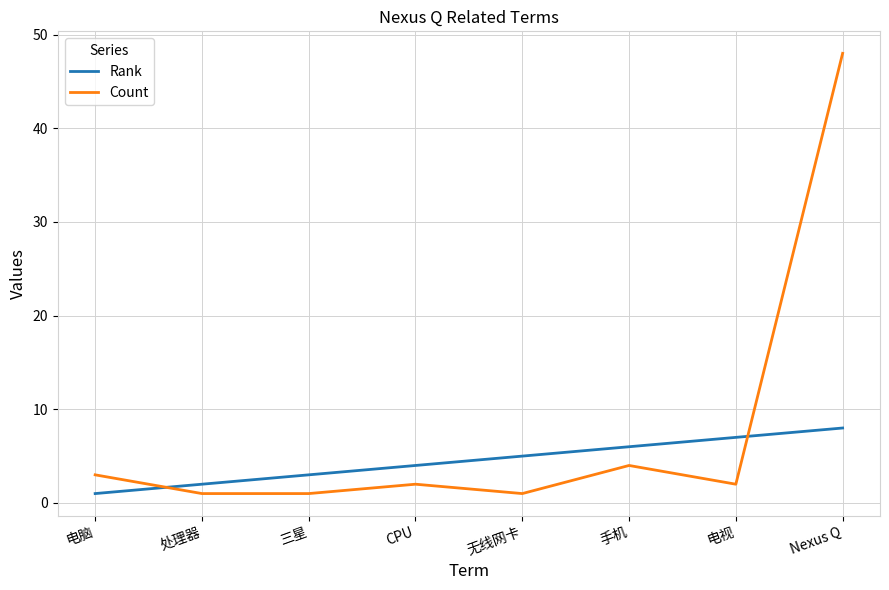

What is the difference between the Rank values at 手机 and 电视?

1